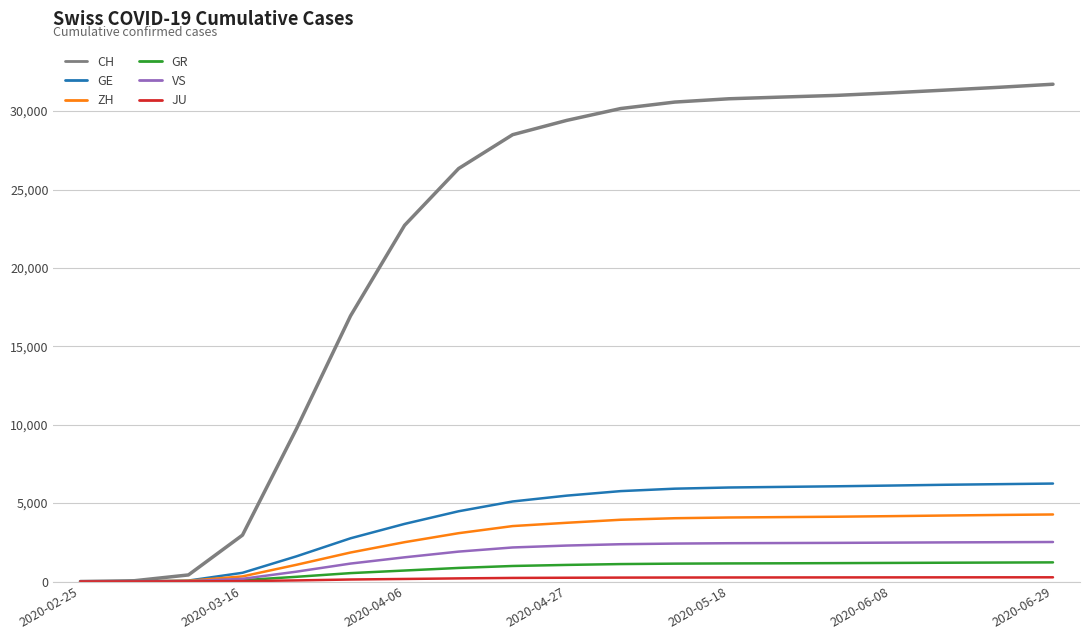

Which series has the widest spread of values?

CH